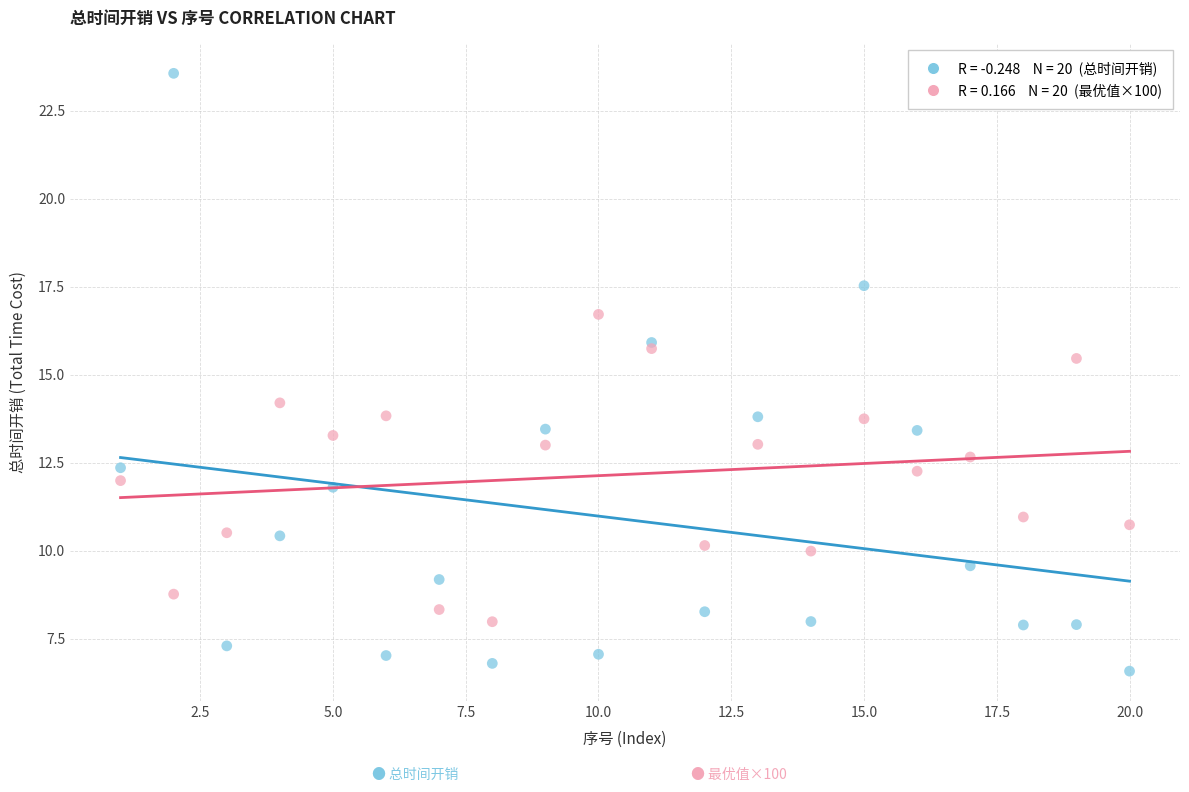

Across all series, what Y value is closest to 15?

15.5